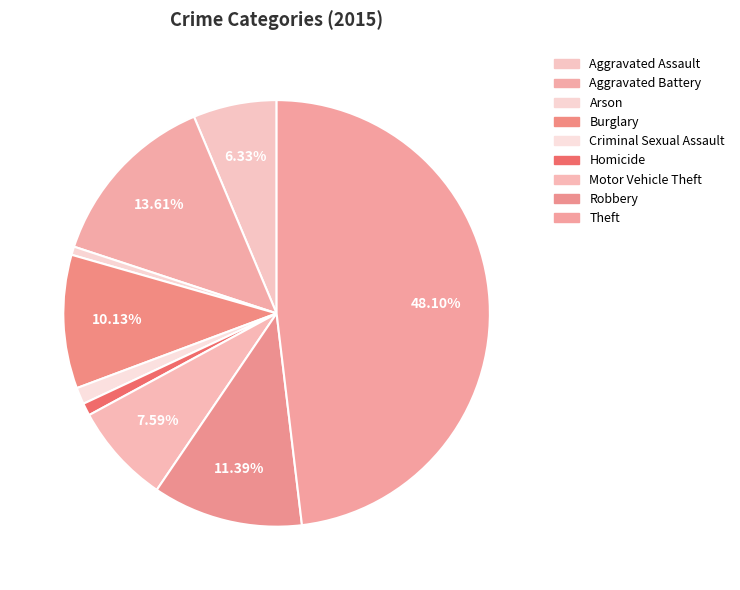

How many segments does this pie chart have?

9